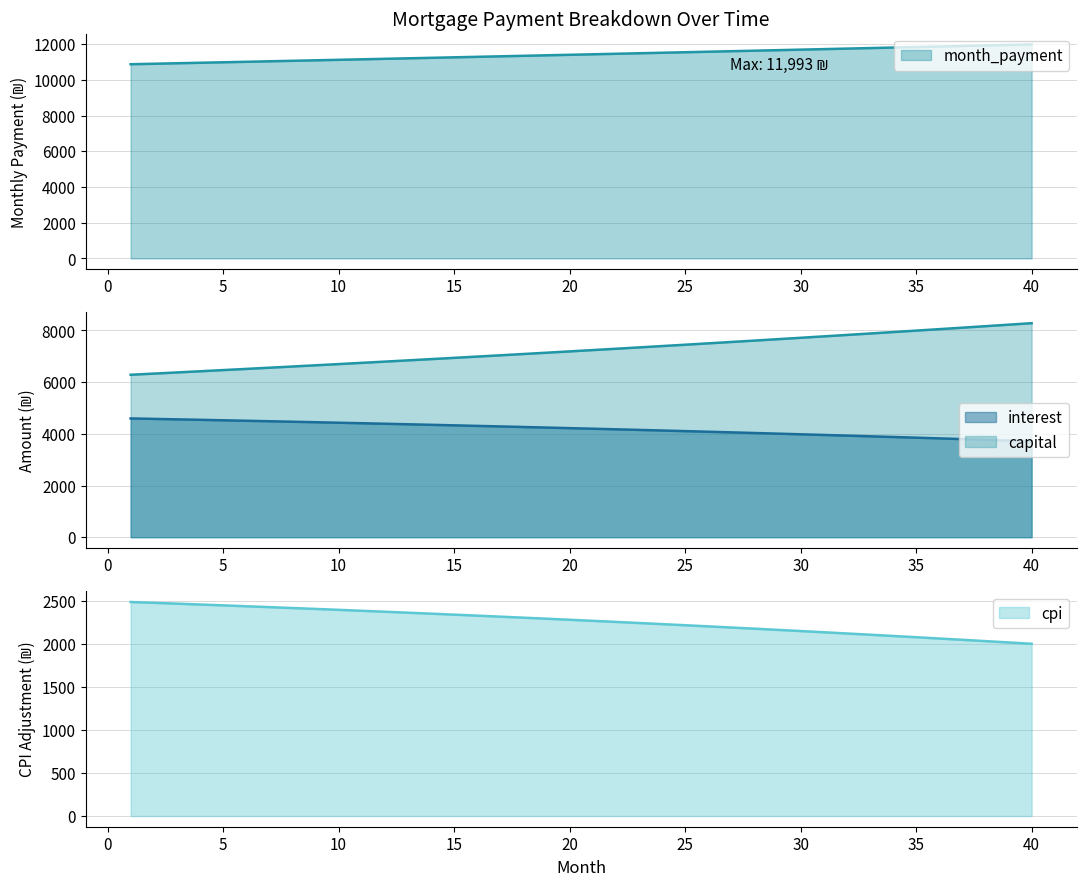

Does the chart display data point markers on the line(s)?

No